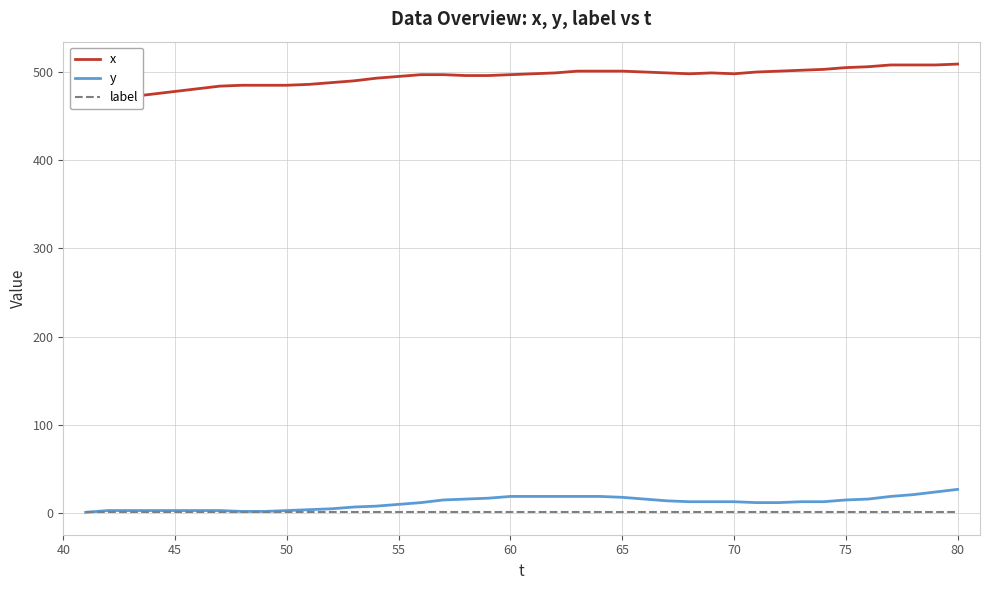

Which series has the largest range (max minus min)?

x